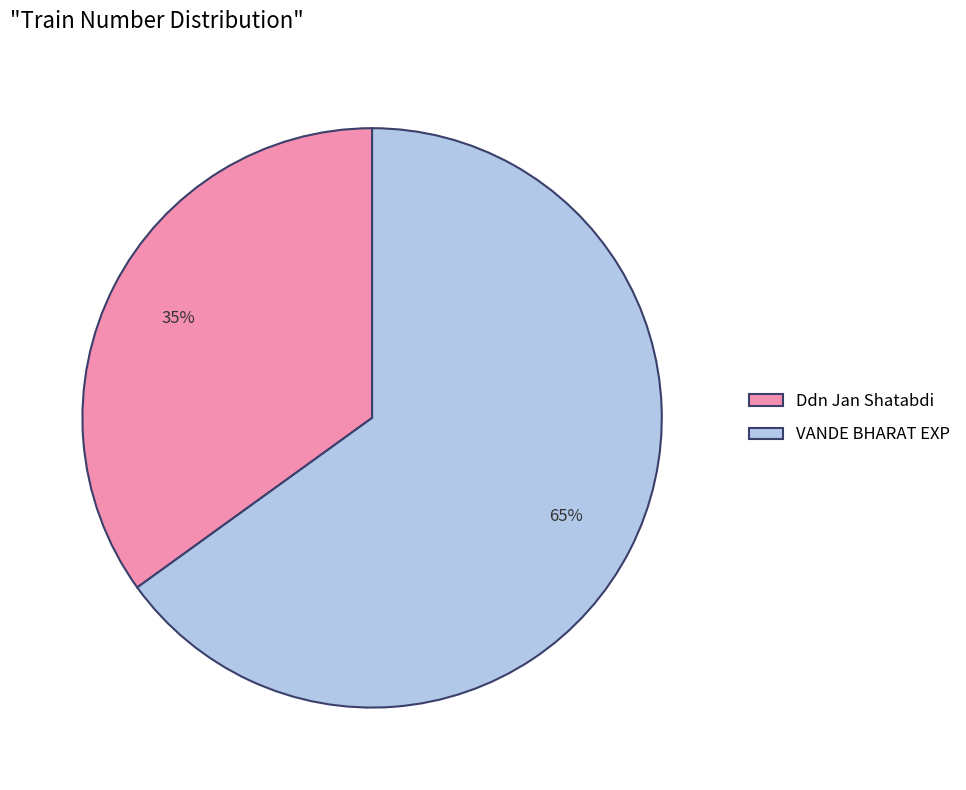

What is the largest slice in the pie chart?

VANDE BHARAT EXP